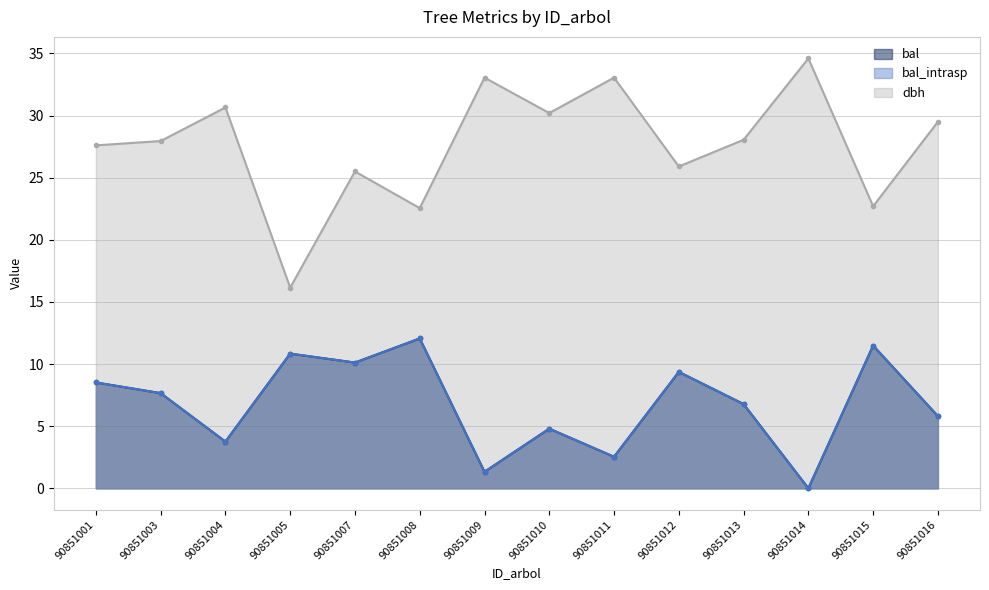

Where is the first local minimum for dbh?

90851005